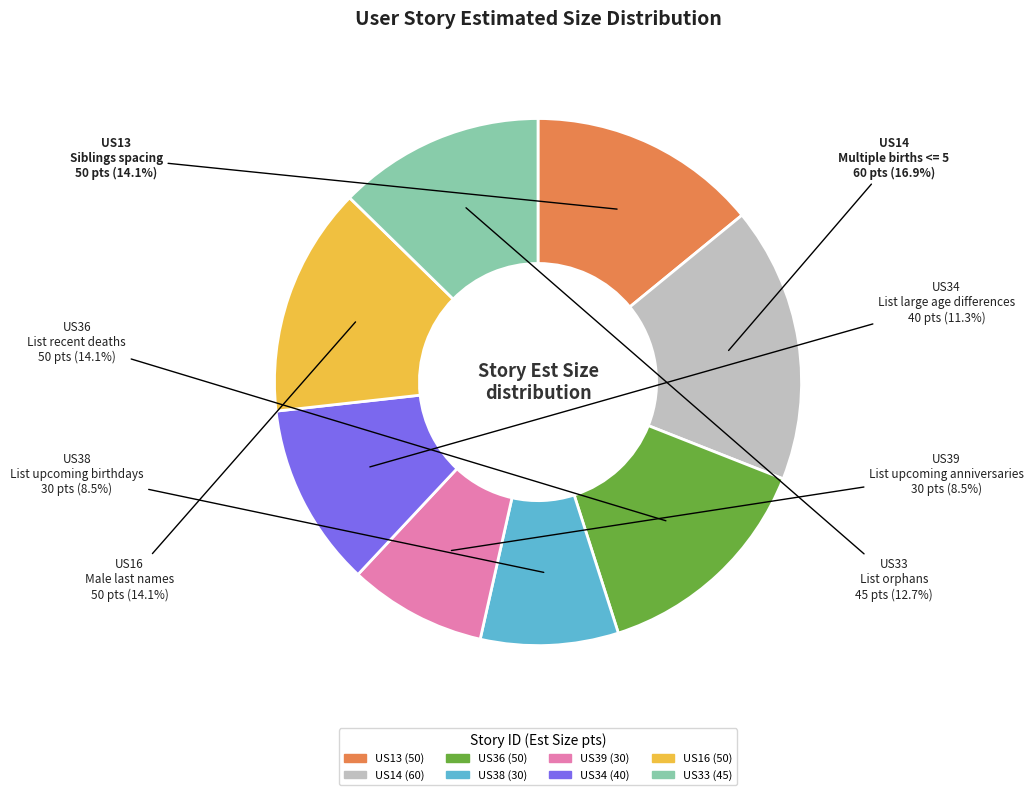

What percentage is NOT represented by US33?

87.3%